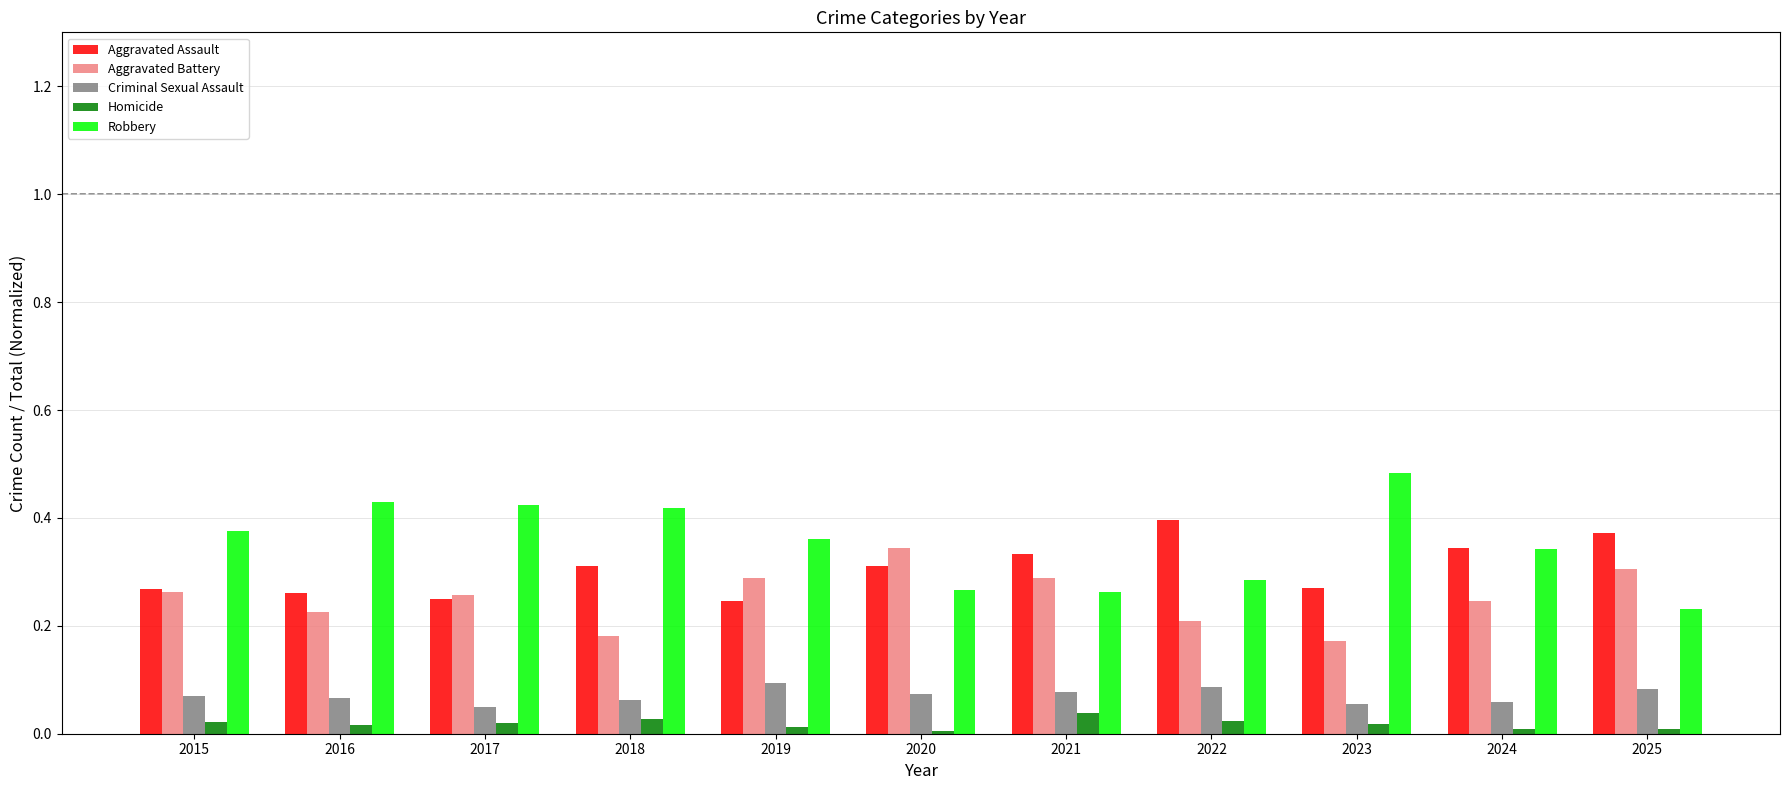

The Aggravated Assault series shows 0.5 at 2020. True or false?

False